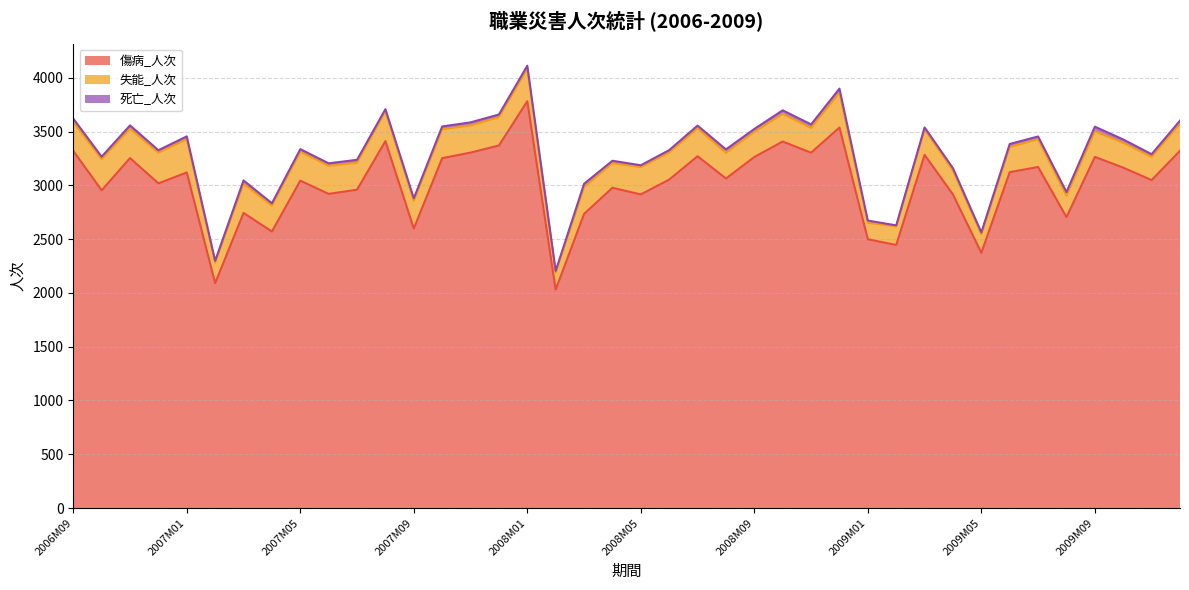

Which series has the largest total across all categories?

傷病_人次